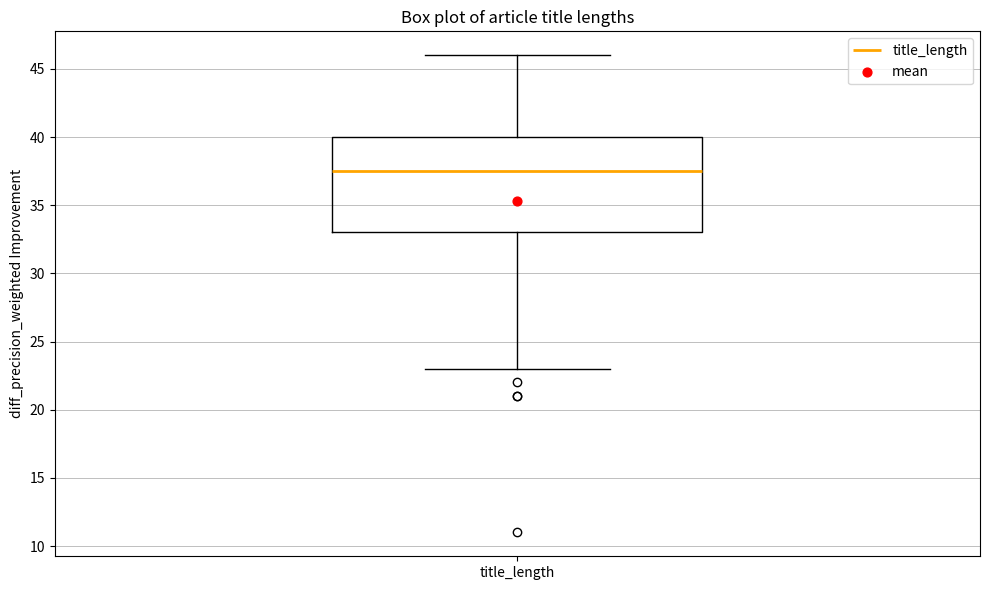

Read this box plot against the y-axis: the position of the median line, the range covered by the box, and the ends of both whiskers. The values are not printed on the chart, so give them approximately, as read against the axis.

median 37.5, box 33.0 to 40.0, whiskers 23.0 to 46.0